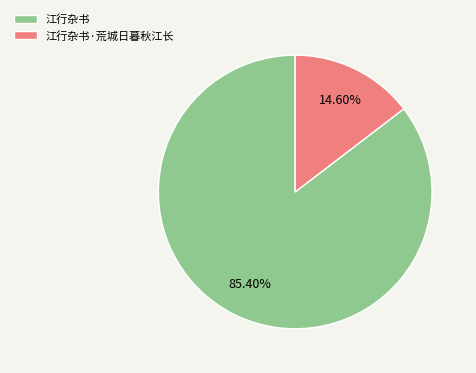

What is the ratio of the value at 江行杂书 to the value at 江行杂书·荒城日暮秋江长?

5.8